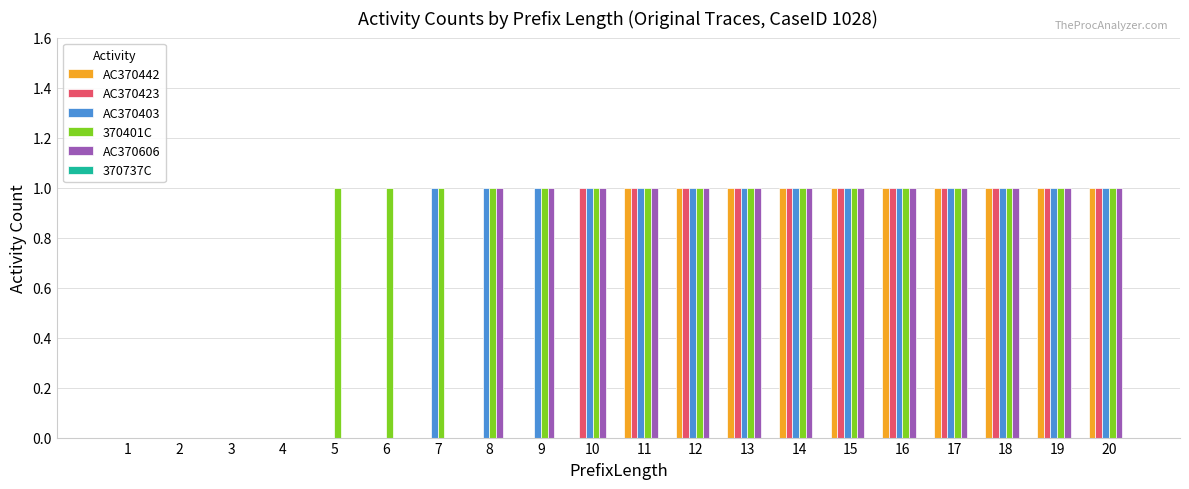

What is the total value across all series at 13?

5